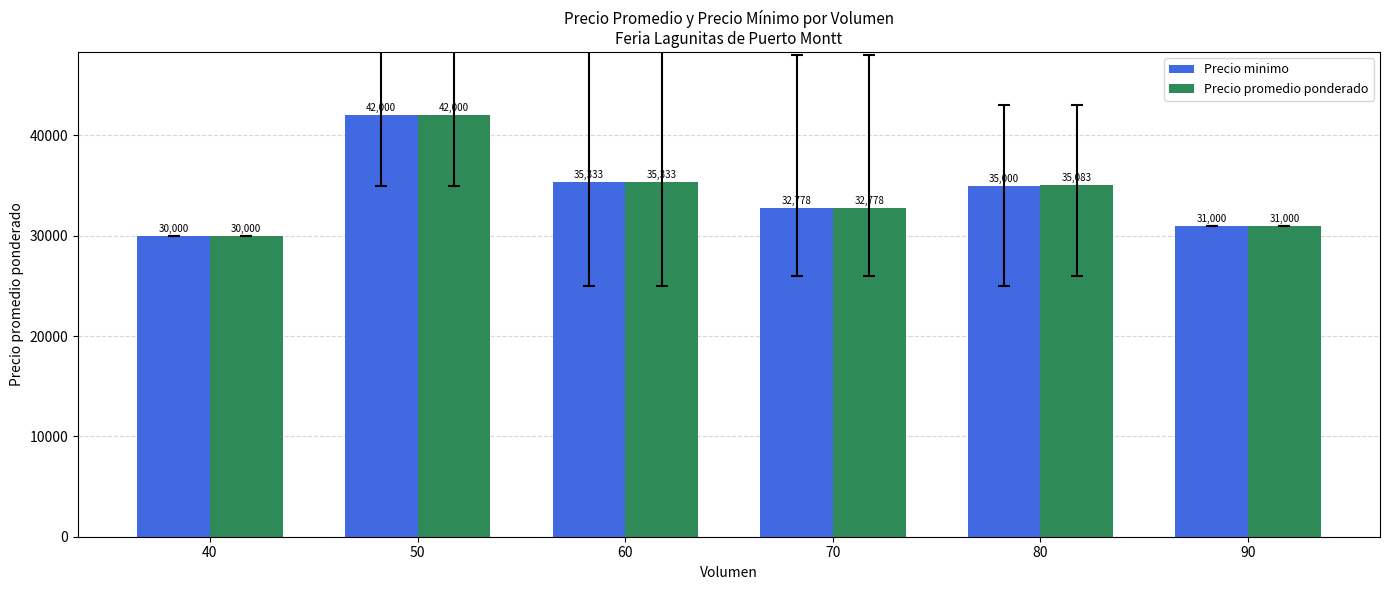

What is the average value of the Precio minimo series?

34351.9